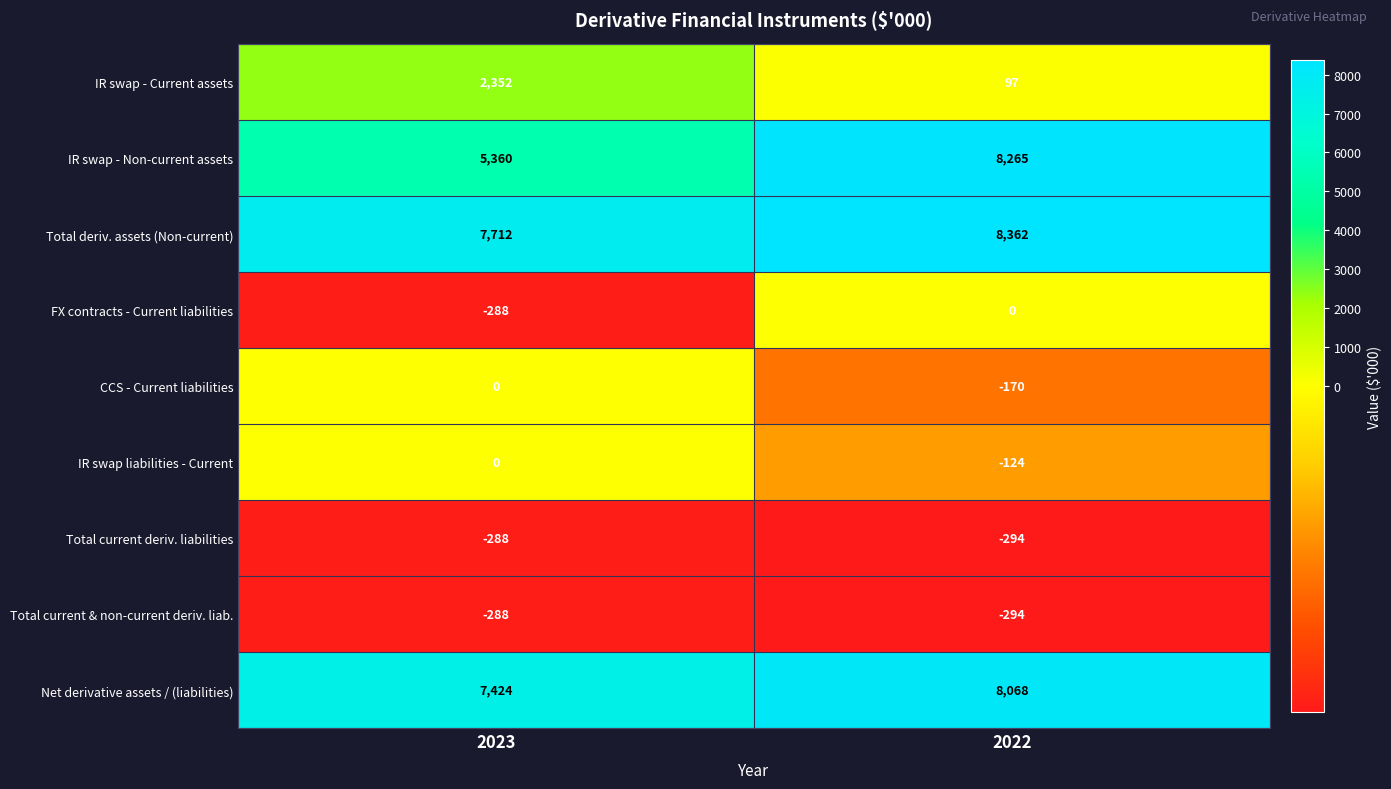

The Total current deriv. liabilities series shows -86 at 2023. True or false?

False